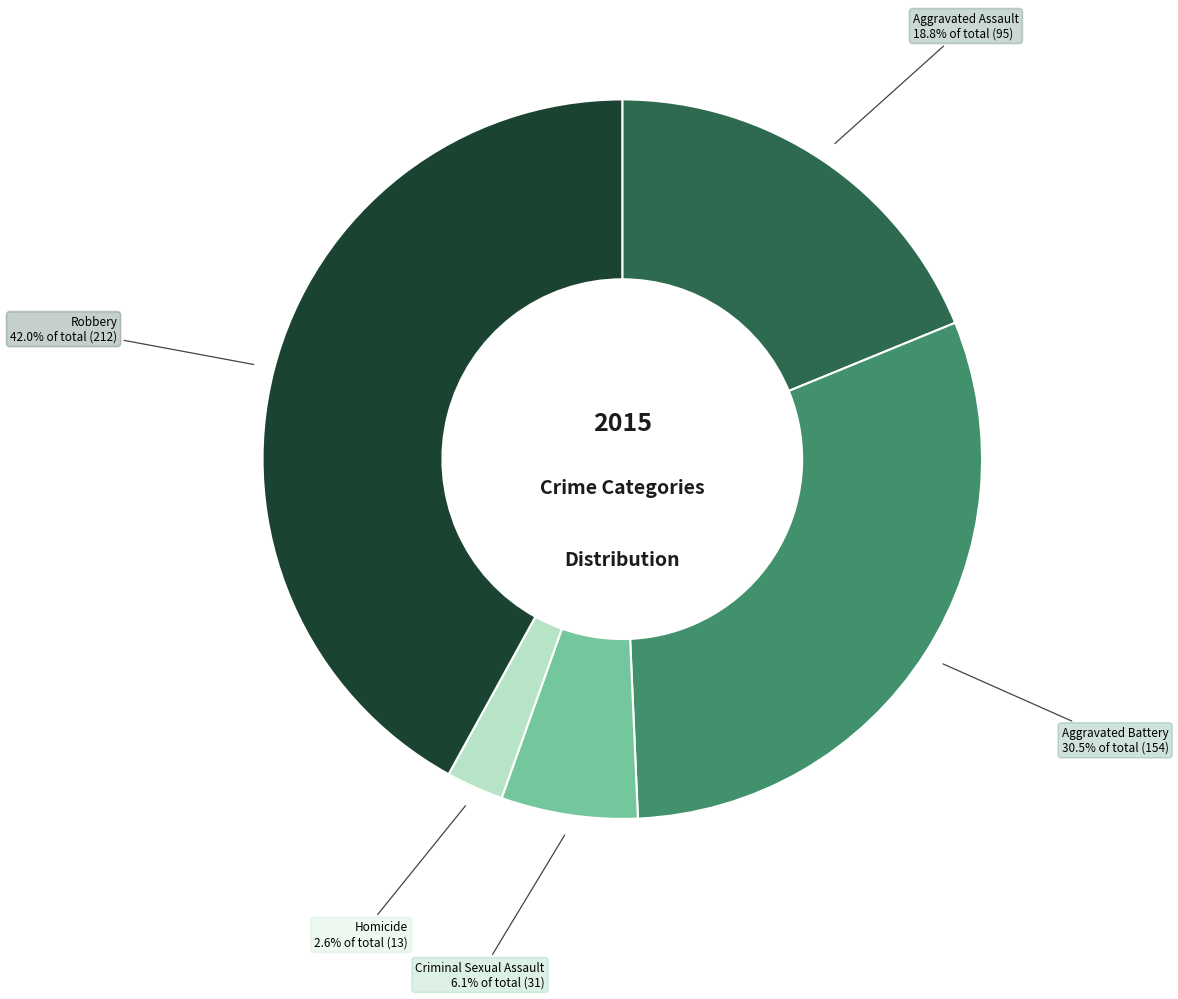

Does any single category account for the majority?

No